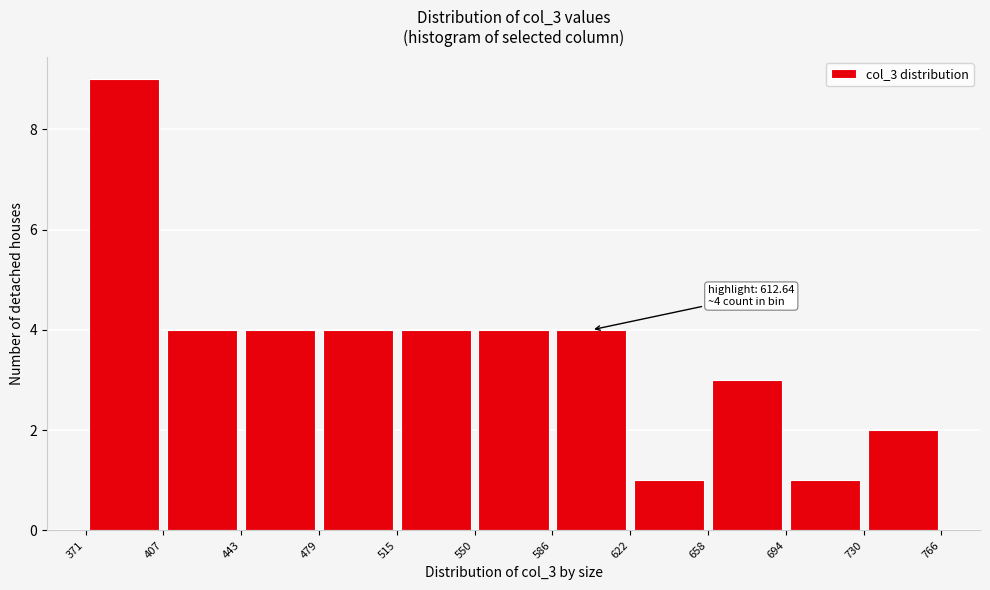

Over which range of the x-axis is the bar tallest?

371 to 407